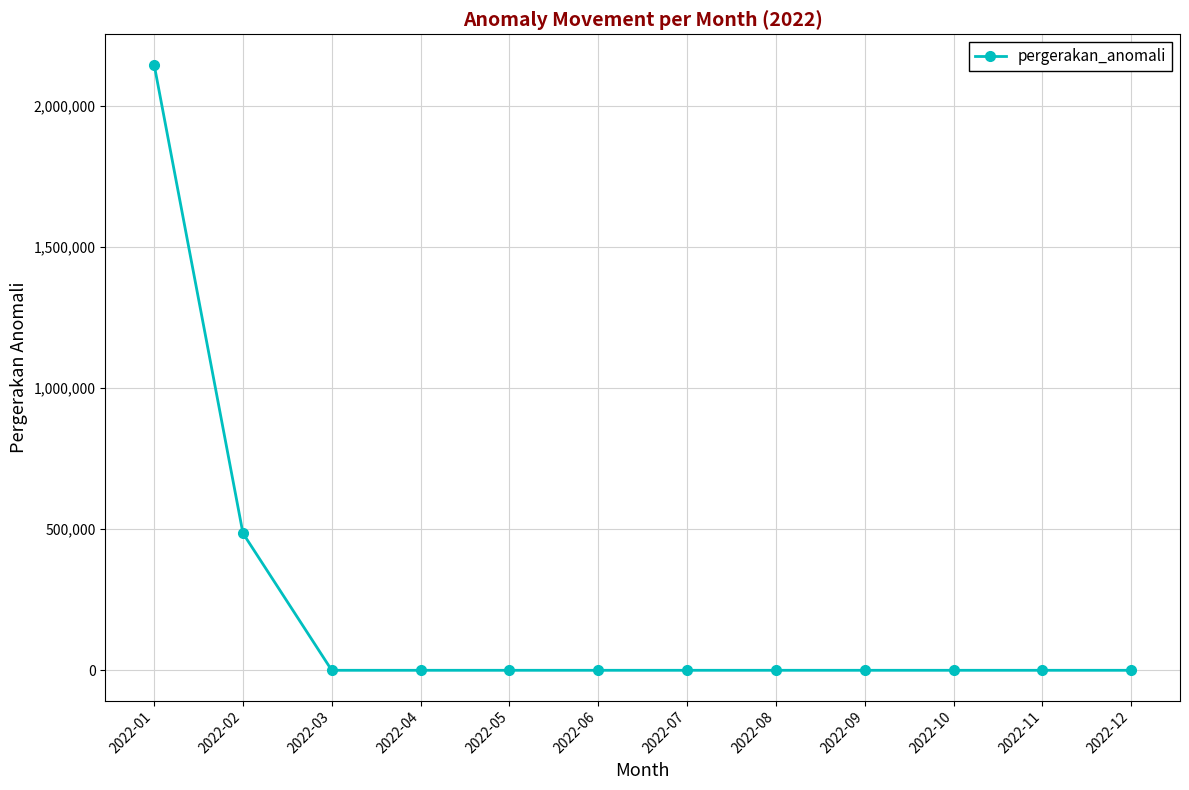

What is the average value?

219417